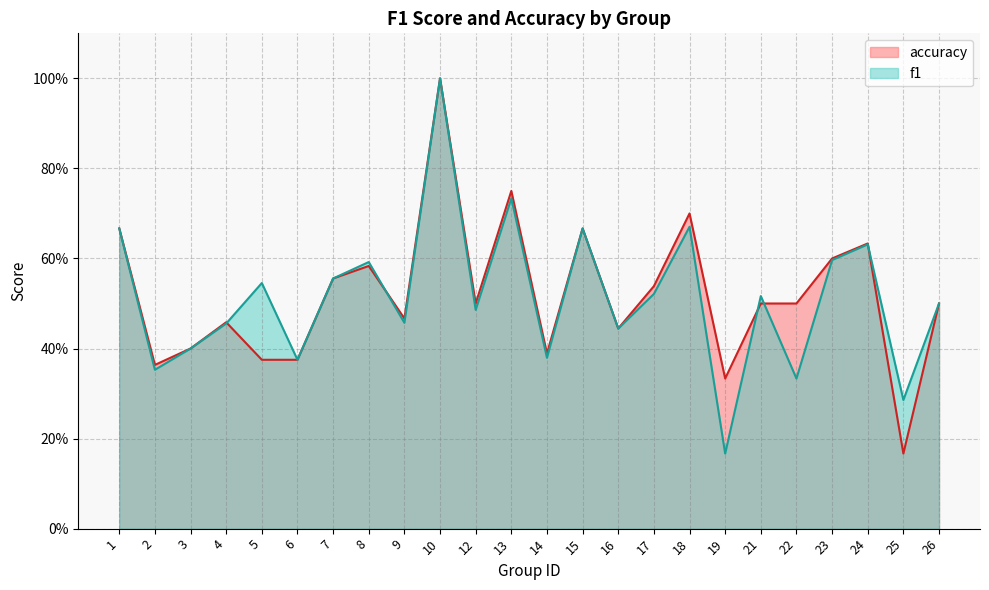

What is the value of the f1 point at the 1st from the left?

0.7